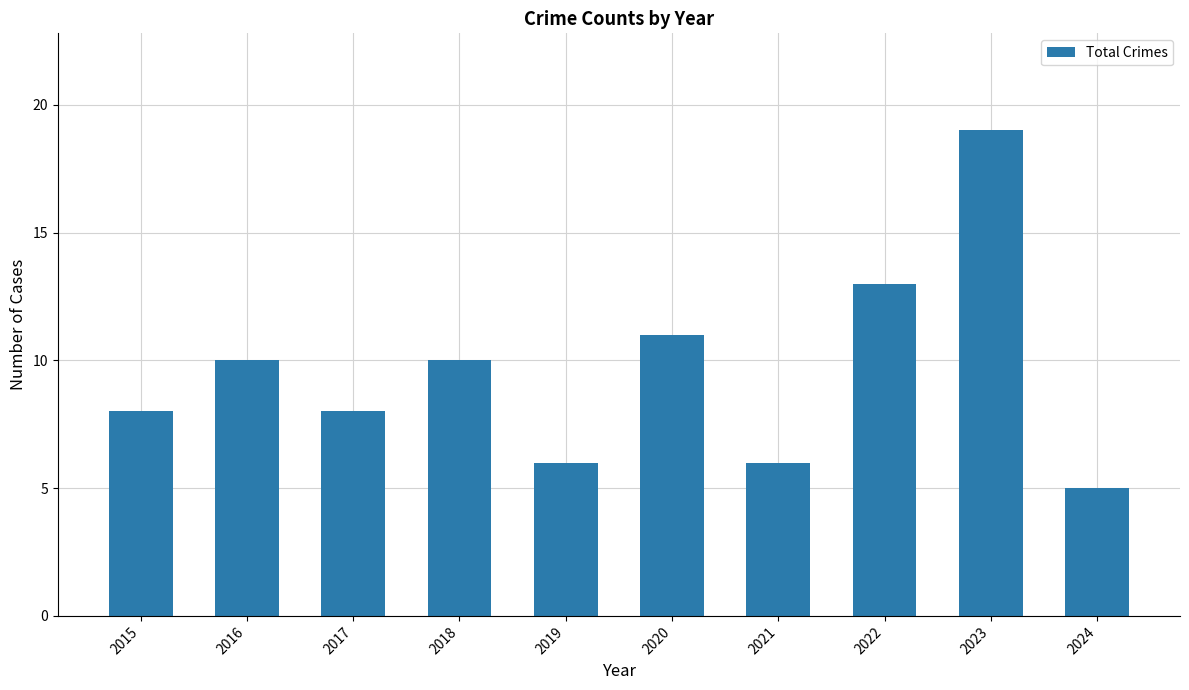

What is the minimum value shown in the chart?

5